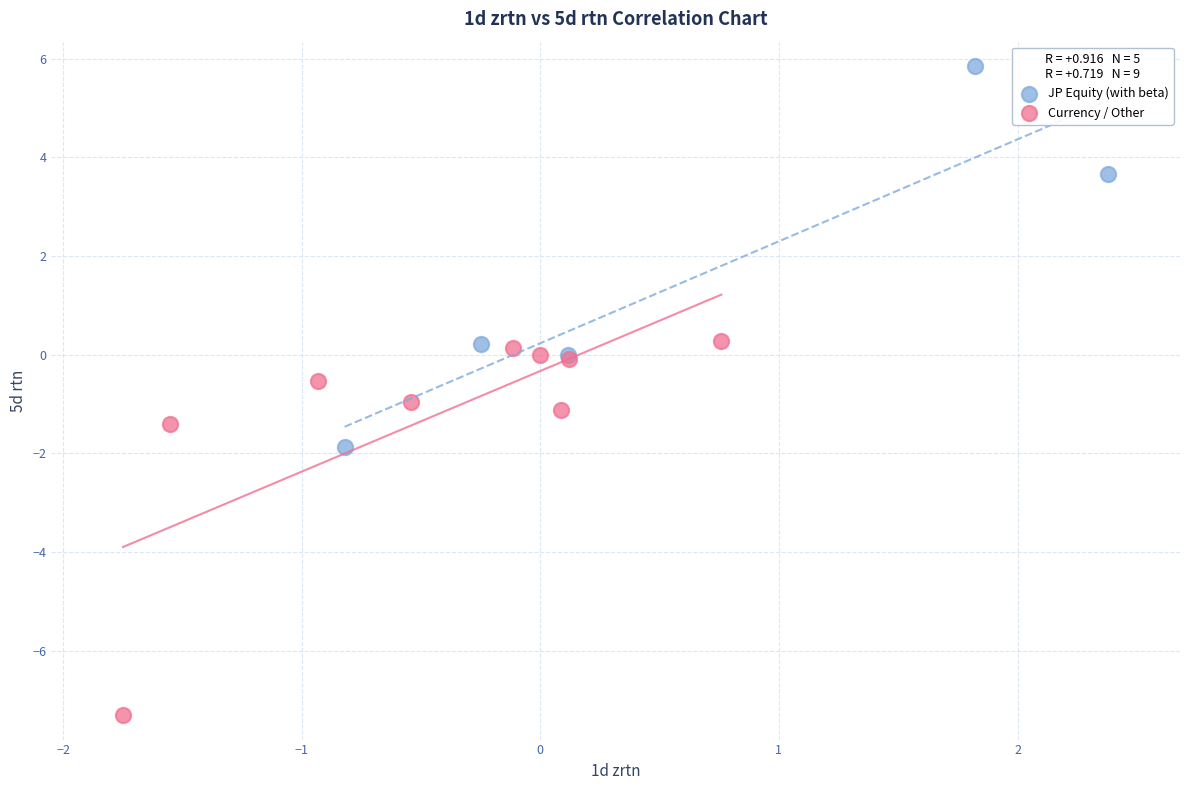

What are all the series names shown in the legend?

JP Equity (with beta), Currency / Other